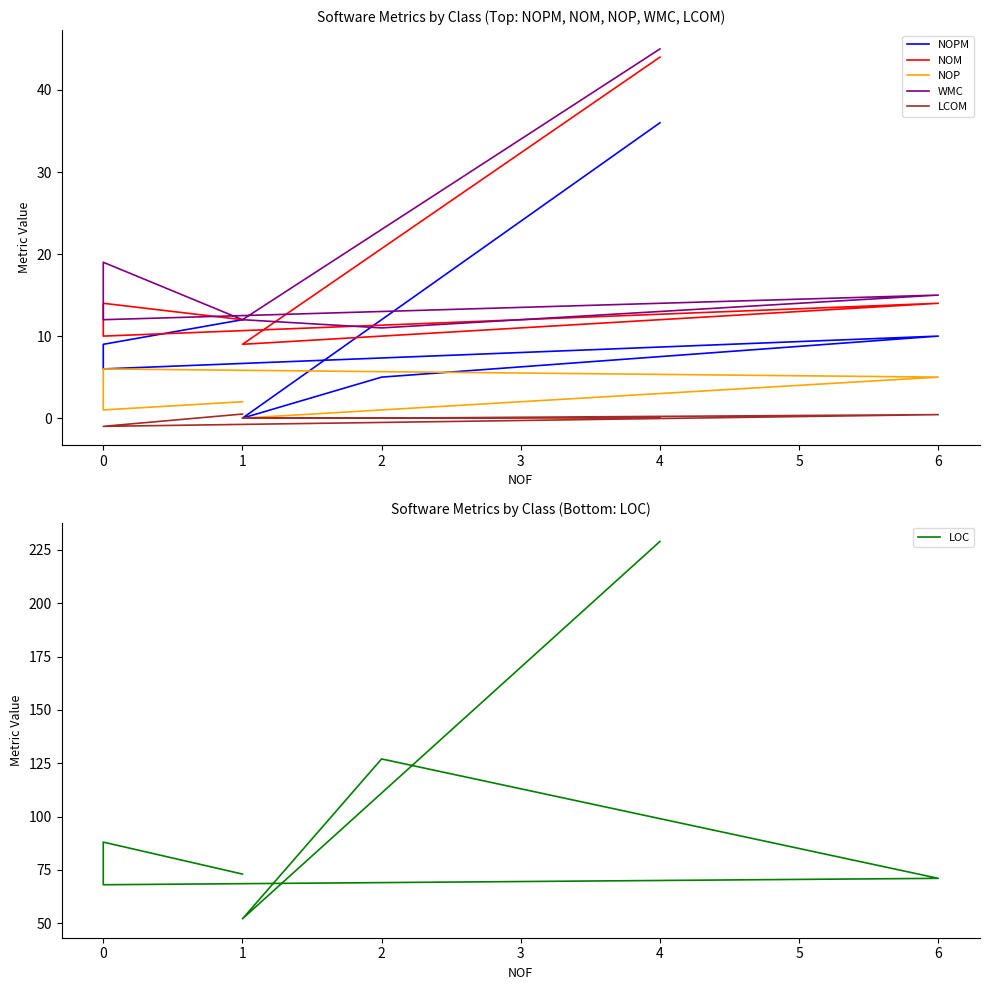

How many series are shown in this chart?

6